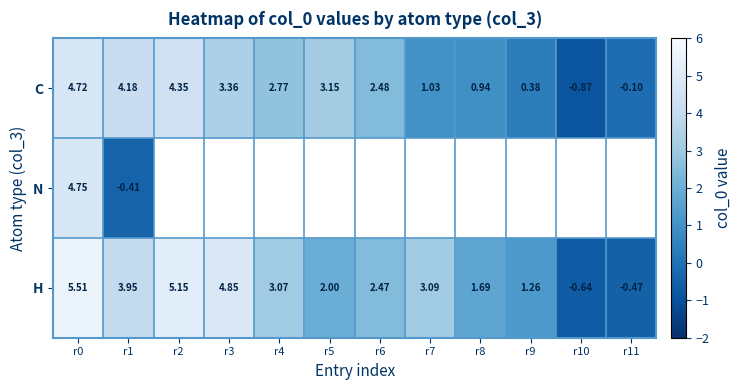

At which label does C first exceed 2?

r0